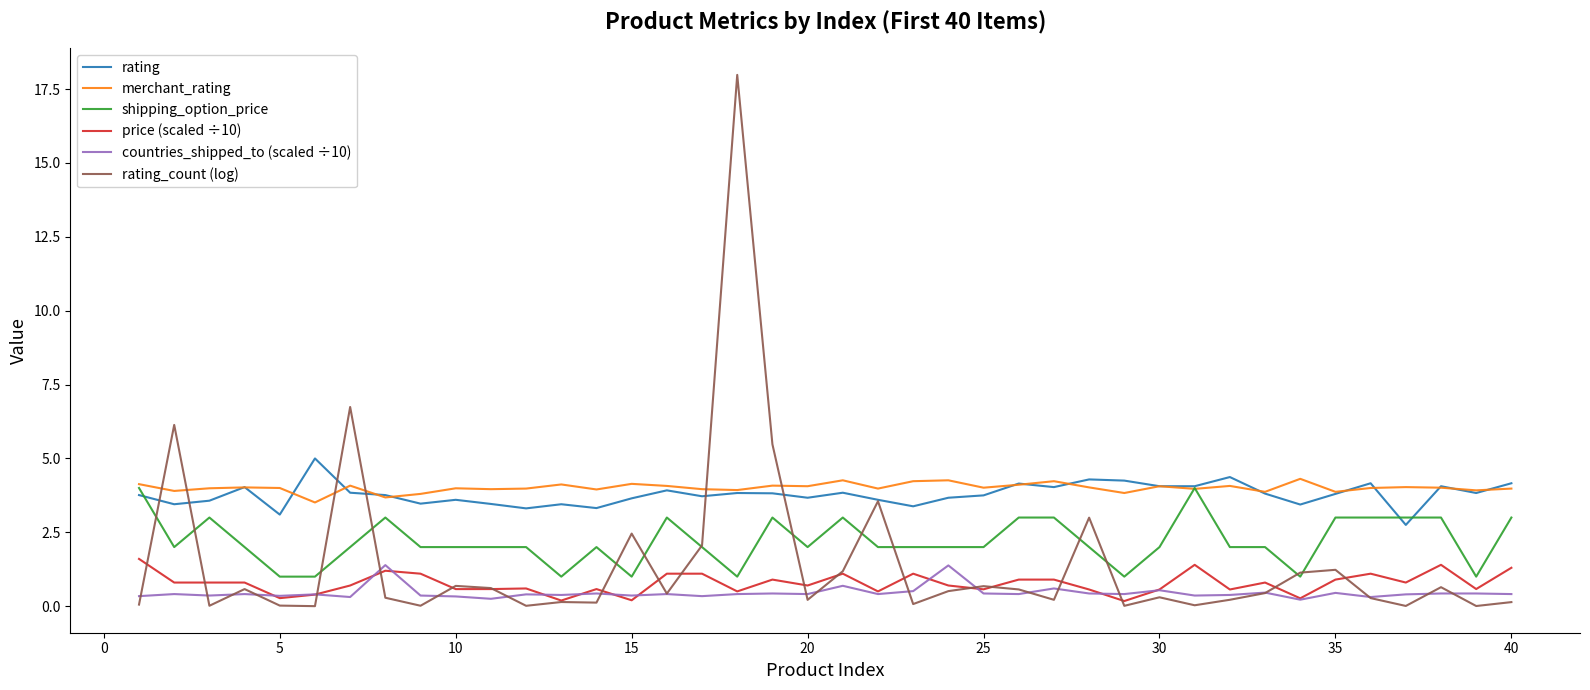

What is the maximum value for price (scaled ÷10)?

1.6